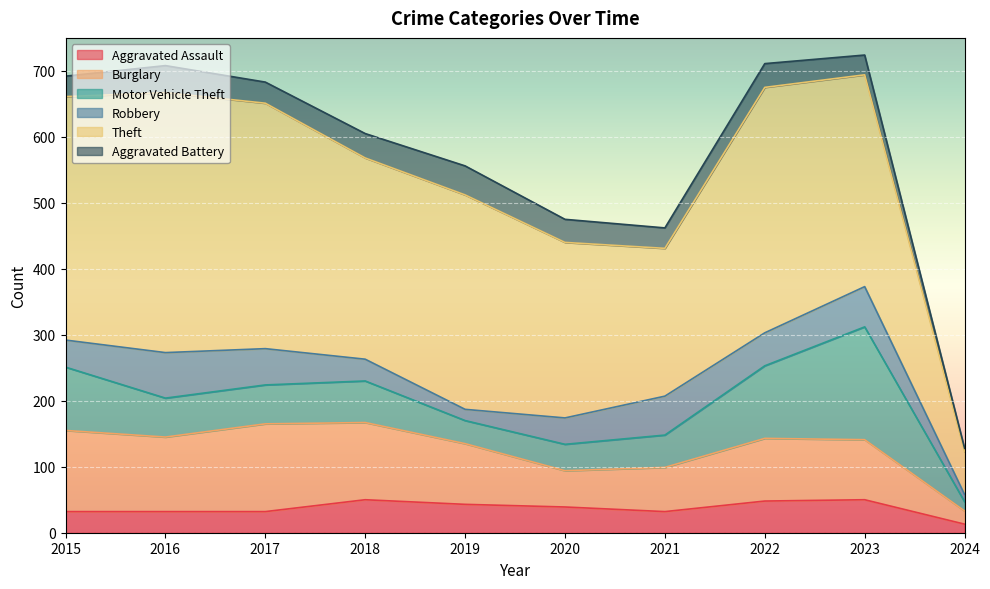

How many lines are shown in the chart?

6